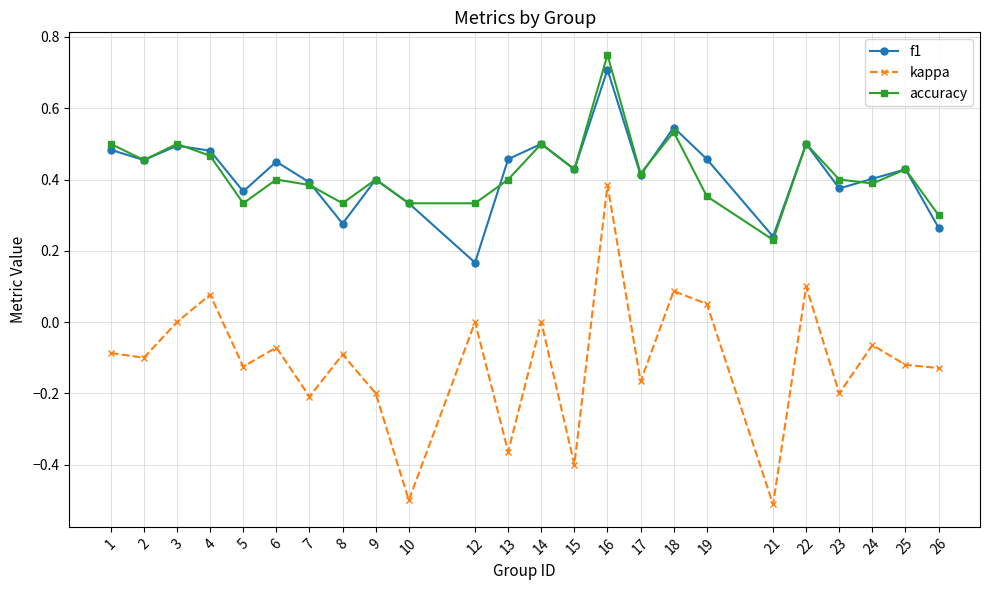

Where is the first local maximum for kappa?

4